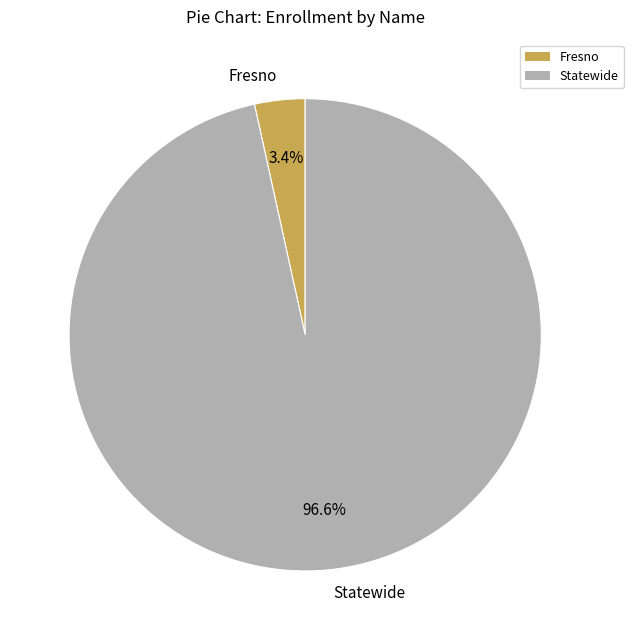

Which has a higher value, Statewide or Fresno?

Statewide